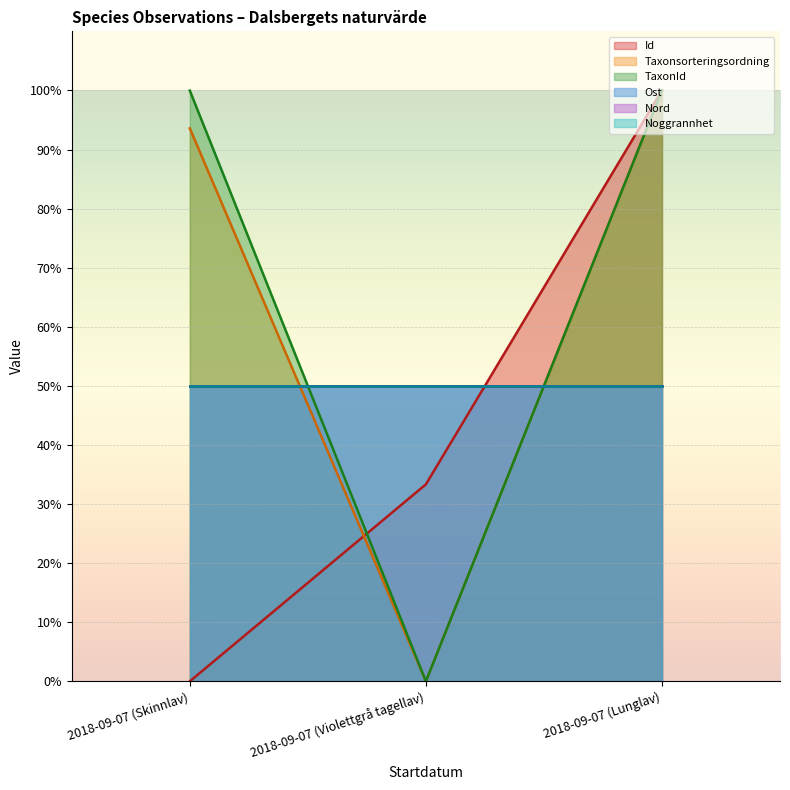

Which series has the largest total across all categories?

TaxonId